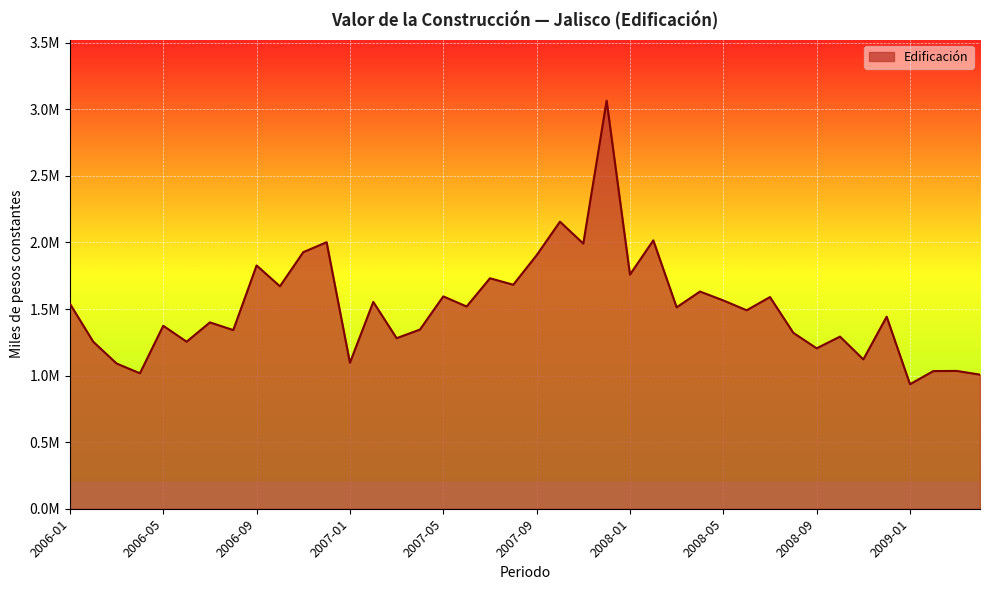

What is the minimum value shown in the chart?

935427.9